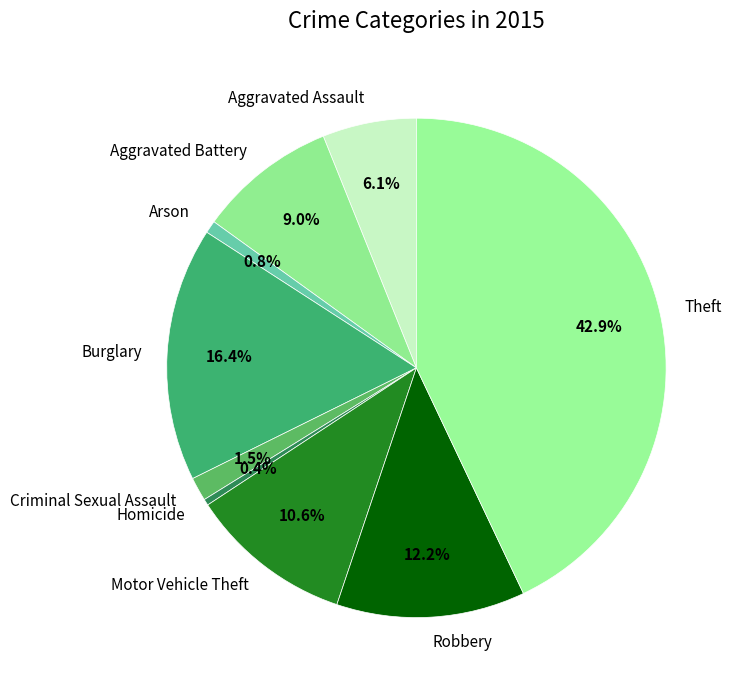

To the nearest percent, what is the difference between the Criminal Sexual Assault and Robbery slice percentages?

11%